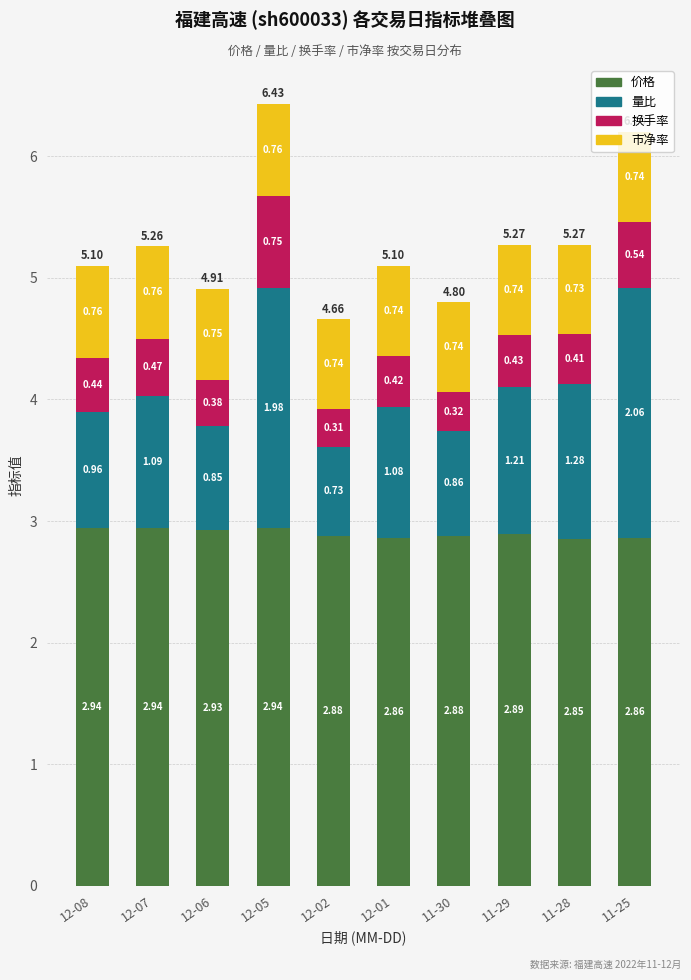

What is the sum of the 价格 values at 12-06 and 11-28?

5.8